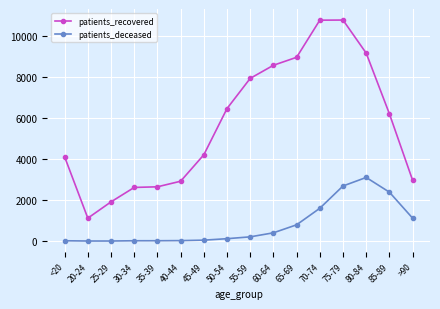

In patients_recovered, how many points are higher than both neighbors (excluding endpoints)?

1